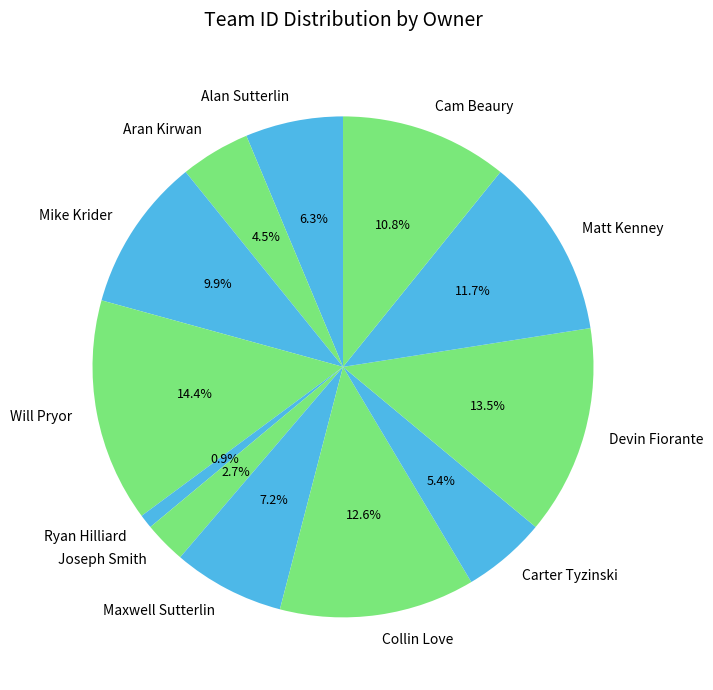

Combined, what portion of the pie is Alan Sutterlin and Will Pryor?

20.7%